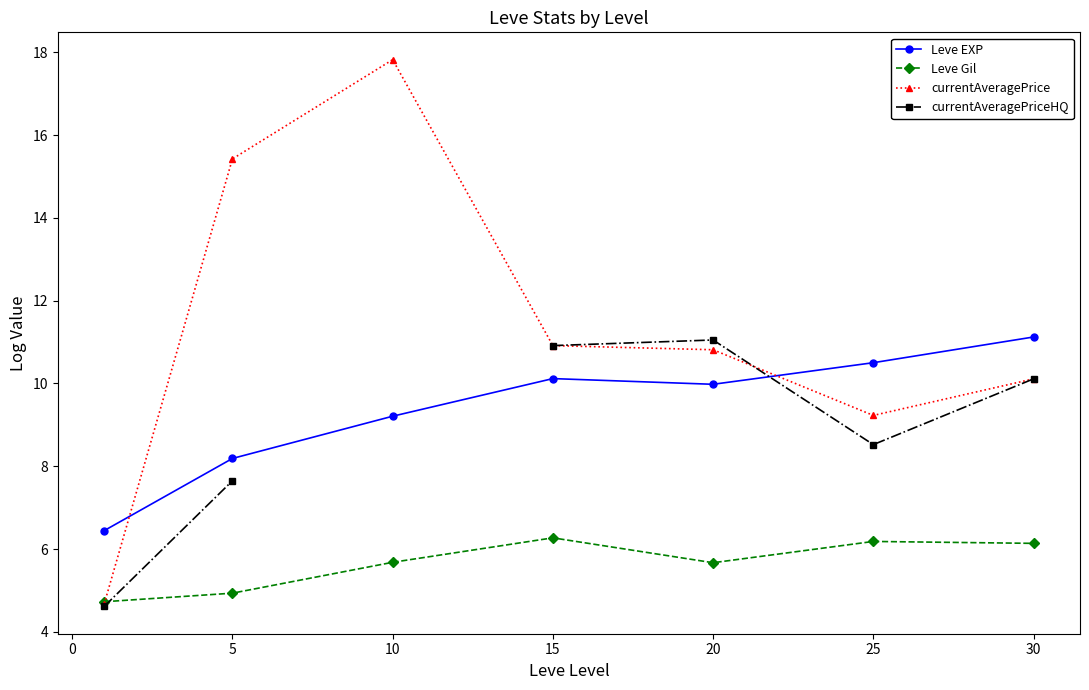

How many values in the Leve EXP series exceed 9?

5